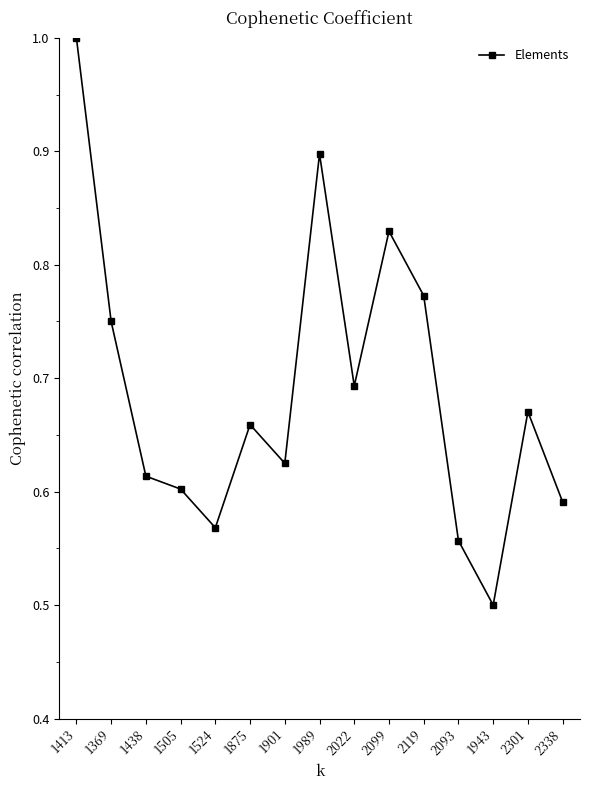

Which label corresponds to the smallest value in the chart?

1943